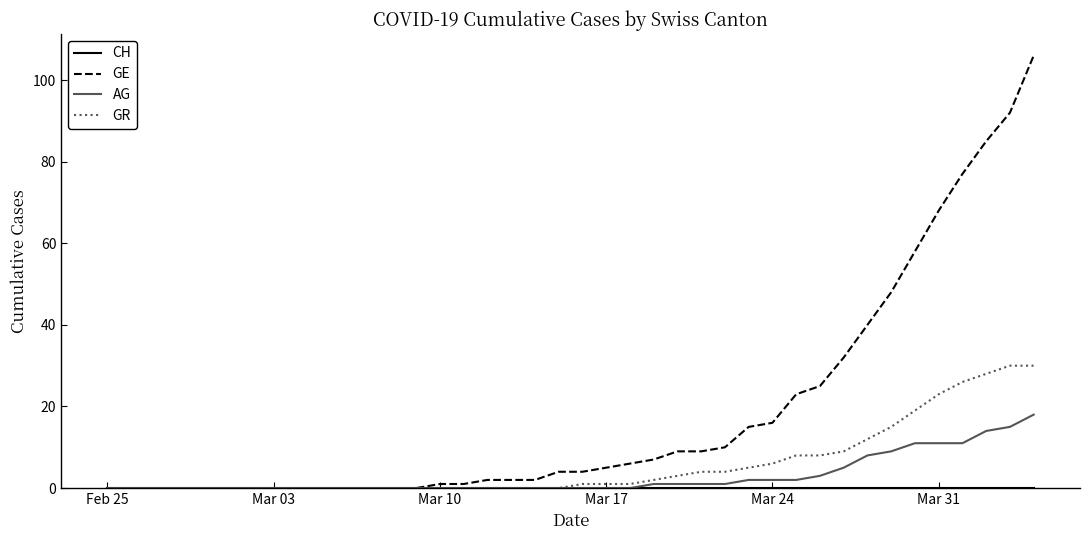

What is the highest value of the GE series?

106